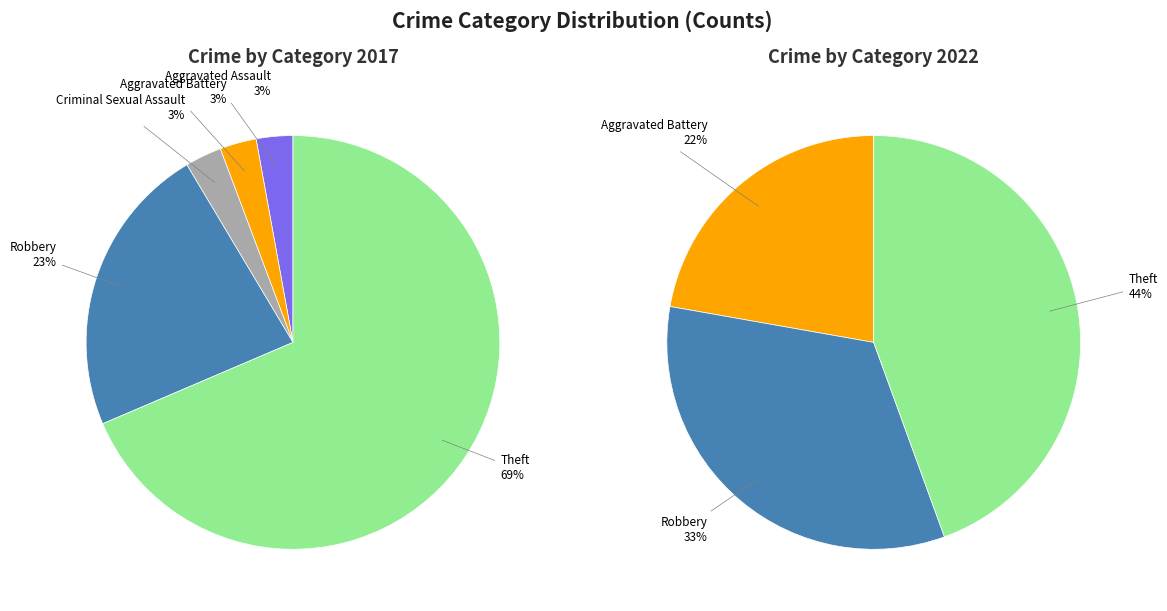

Does 6 represent more than half of the total?

Yes